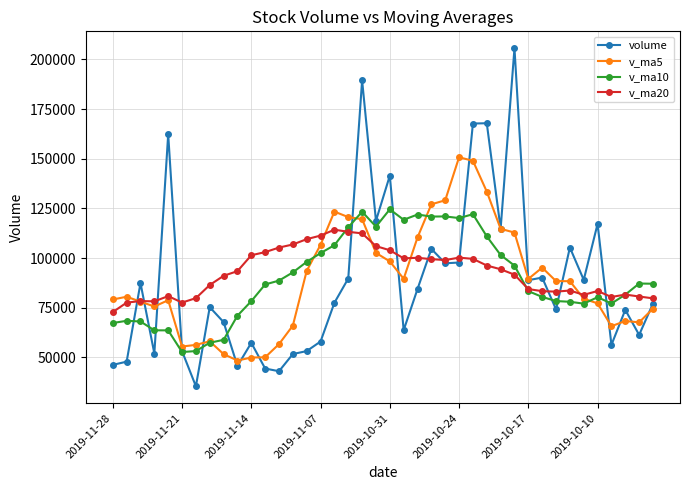

What is the average value of the v_ma5 series?

89041.5